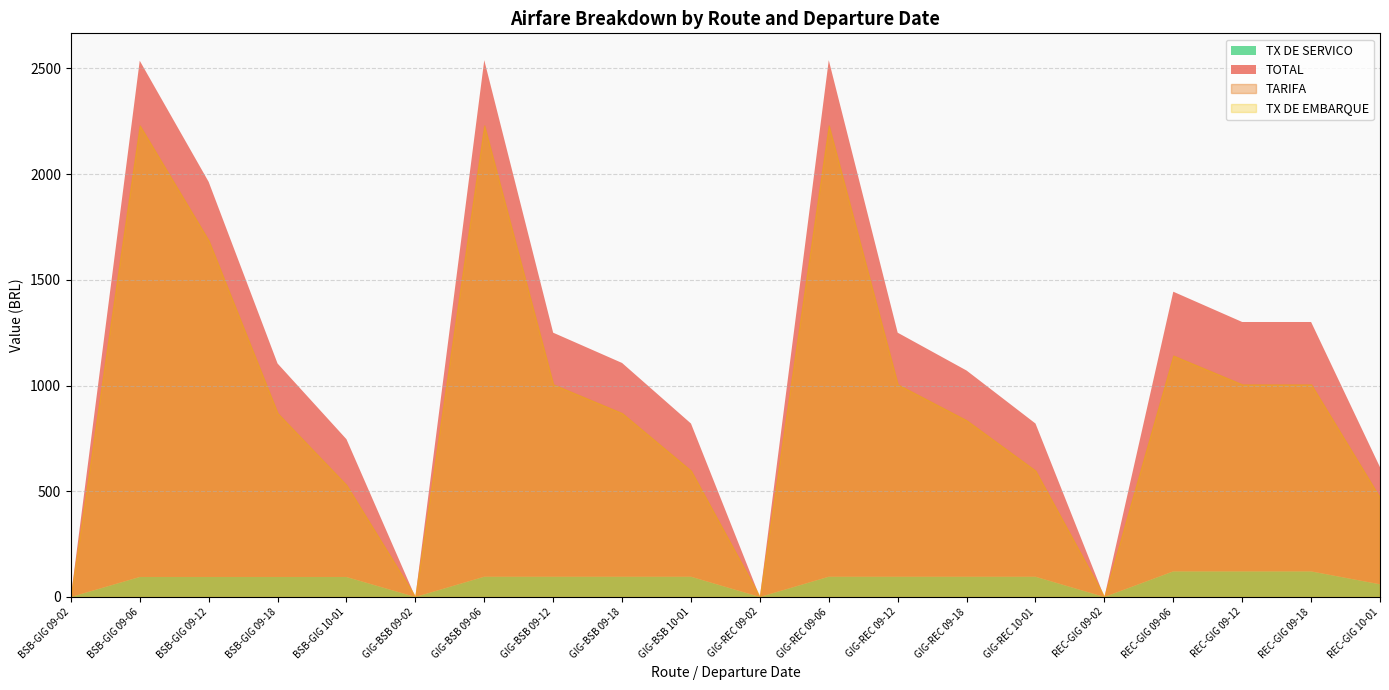

At which category is the sum across all series the highest?

GIG-BSB 09-06